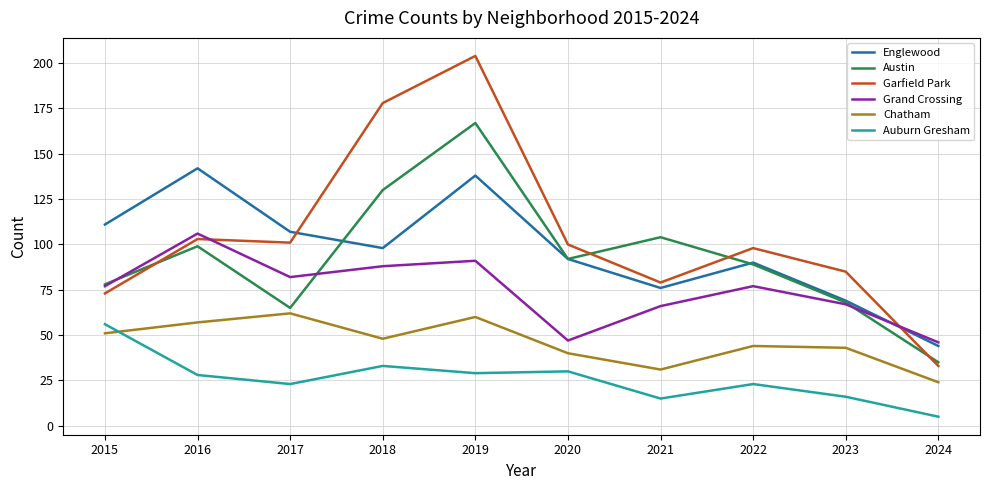

Which series has the widest spread of values?

Garfield Park